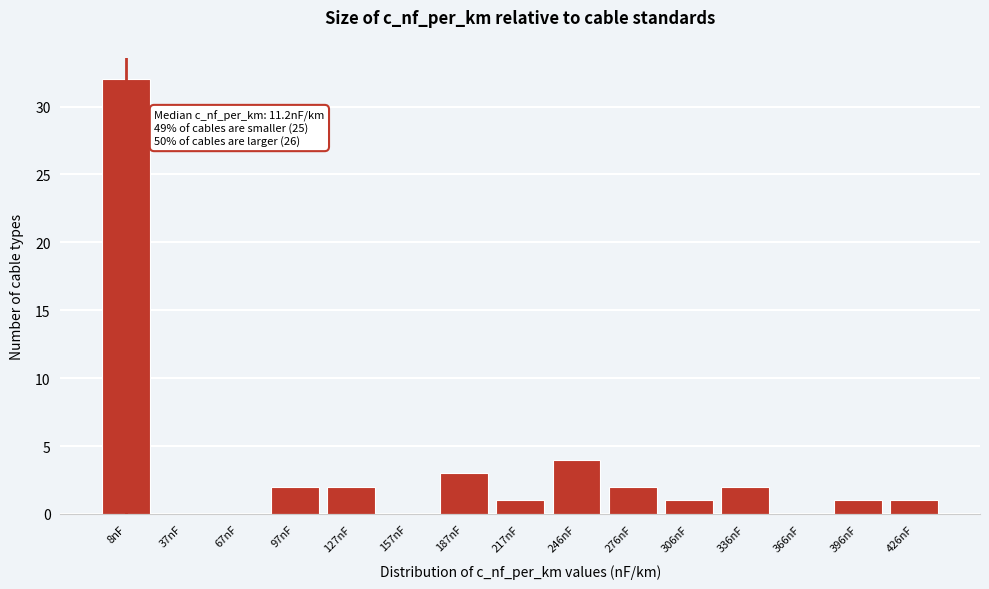

Reading left to right, extract all data points from this chart.

8nF=32	37nF=0	67nF=0	97nF=2	127nF=2	157nF=0	187nF=3	217nF=1	246nF=4	276nF=2	306nF=1	336nF=2	366nF=0	396nF=1	426nF=1